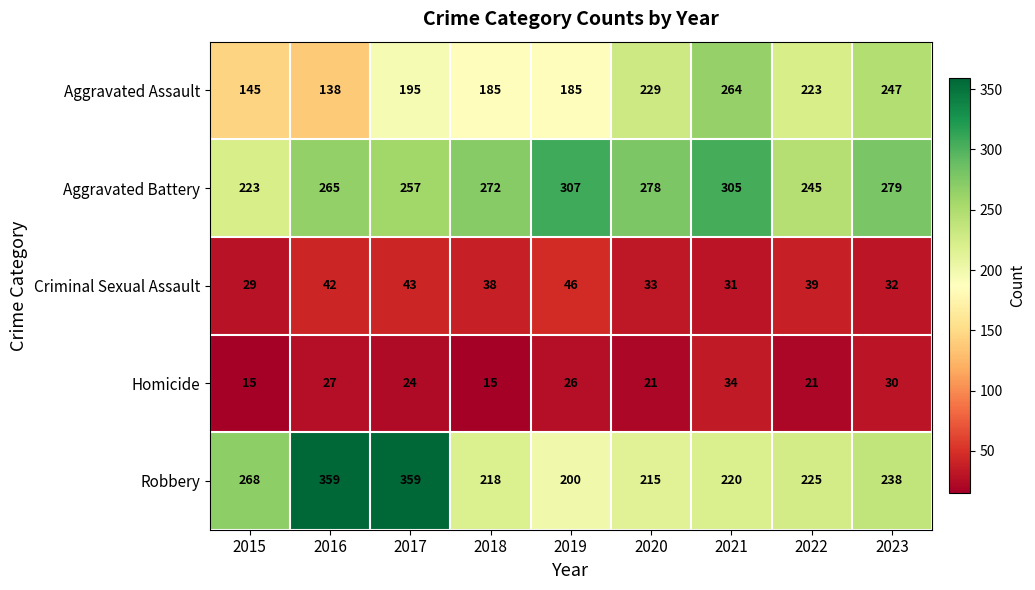

What is the difference between the Criminal Sexual Assault values at 2020 and 2016?

9